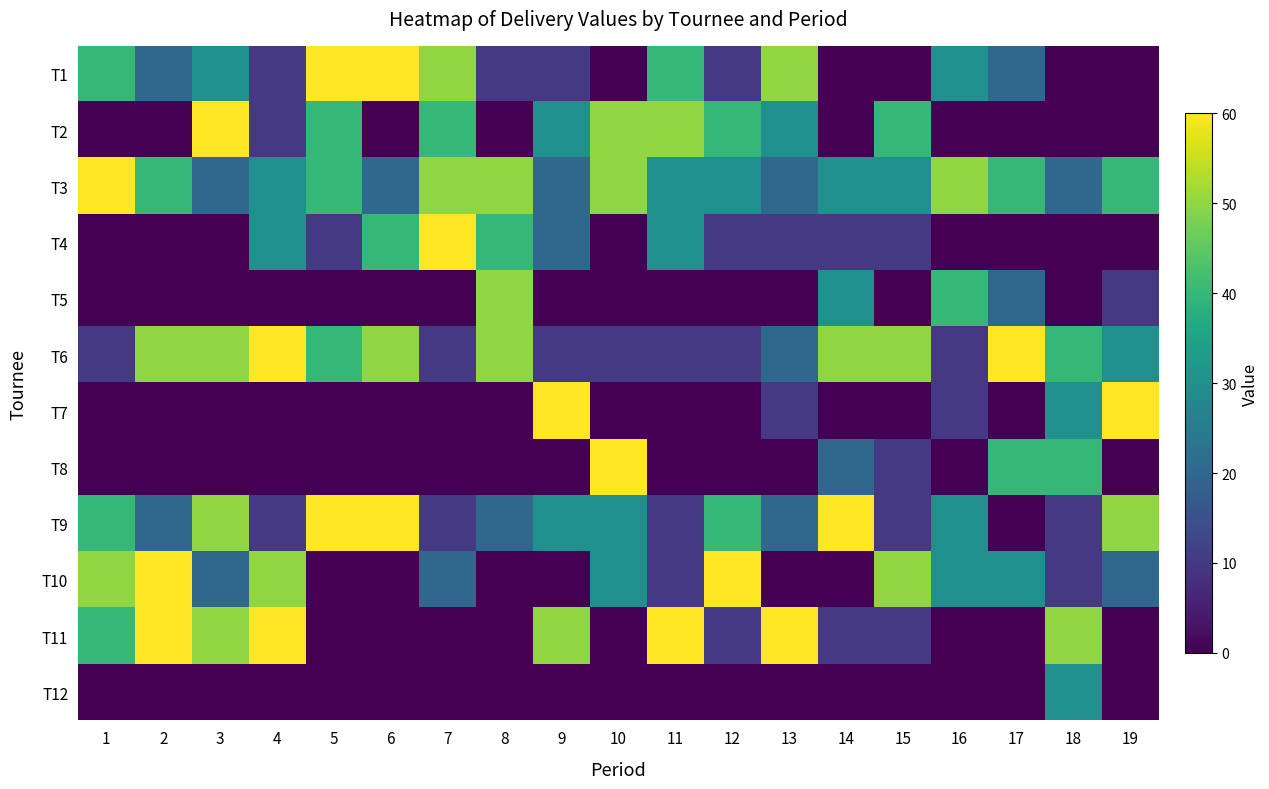

Which category has the highest value across all series?

5